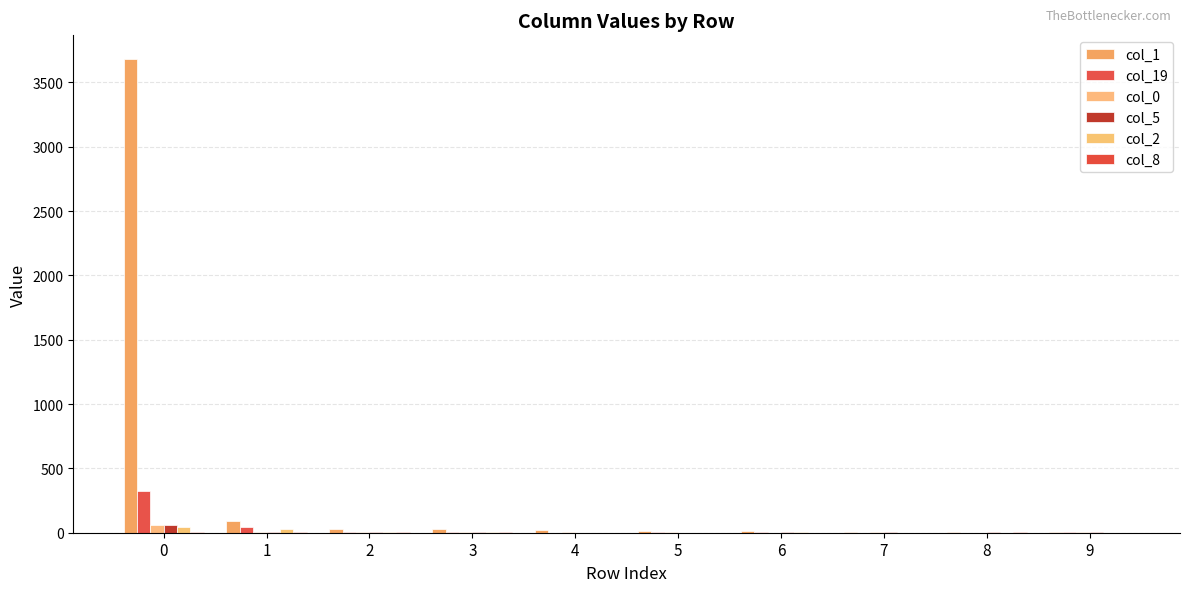

How many groups of bars are there?

10